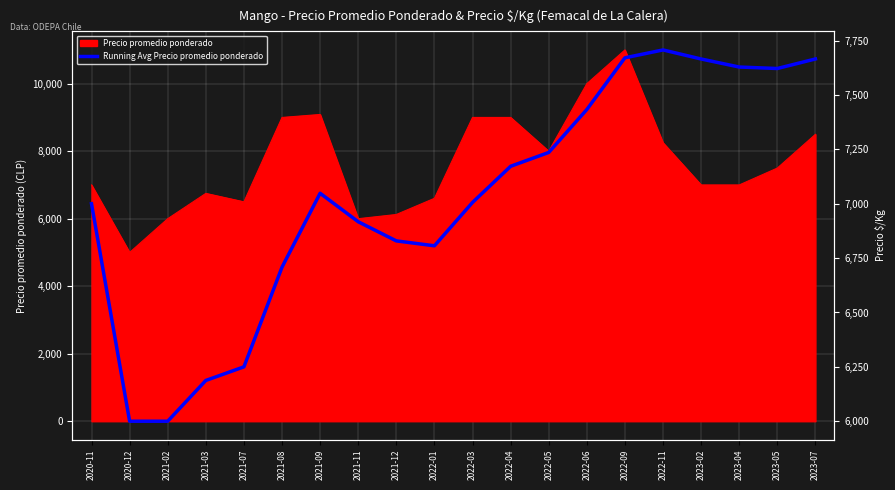

The value of Precio promedio ponderado at 2021-09 is 9088. True or false?

True